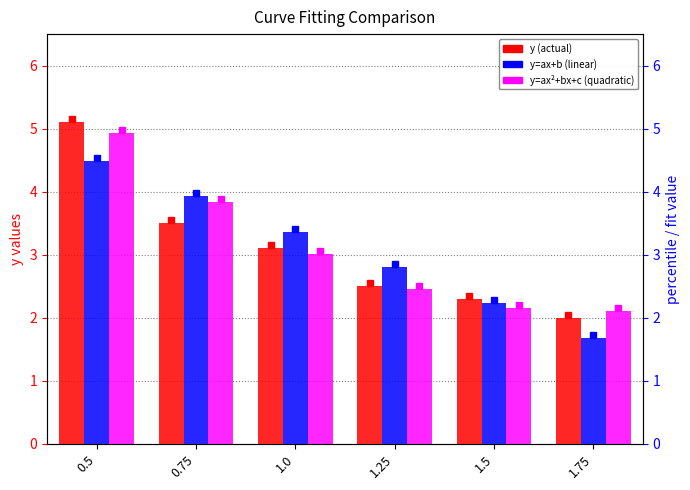

What is the difference between the second highest and second lowest values in the y (actual) series?

1.2